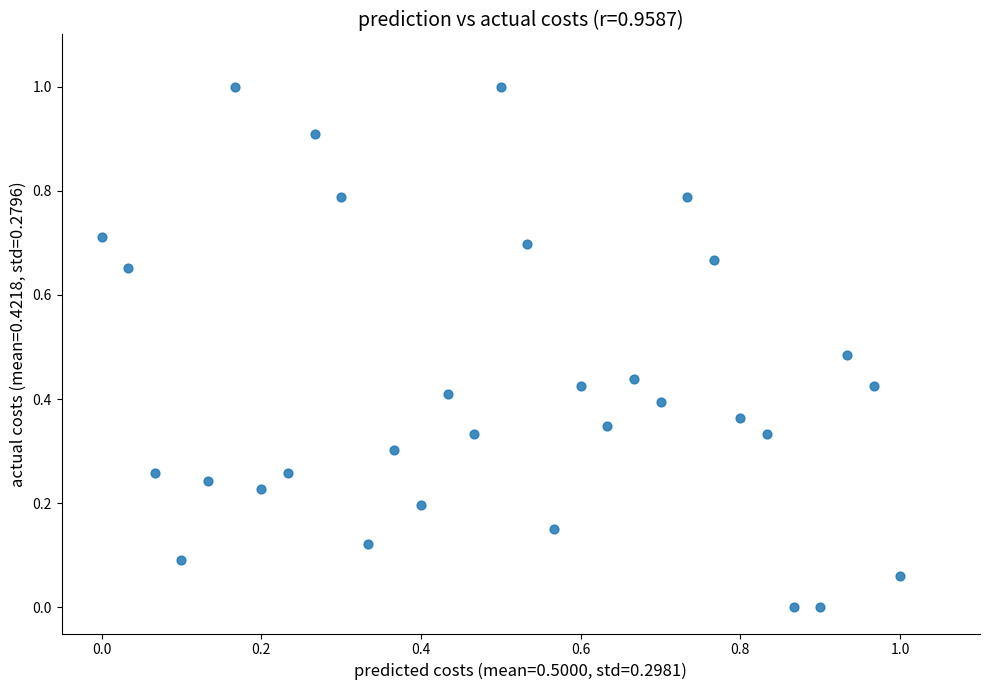

What is the range of X values (max minus min)?

1.0